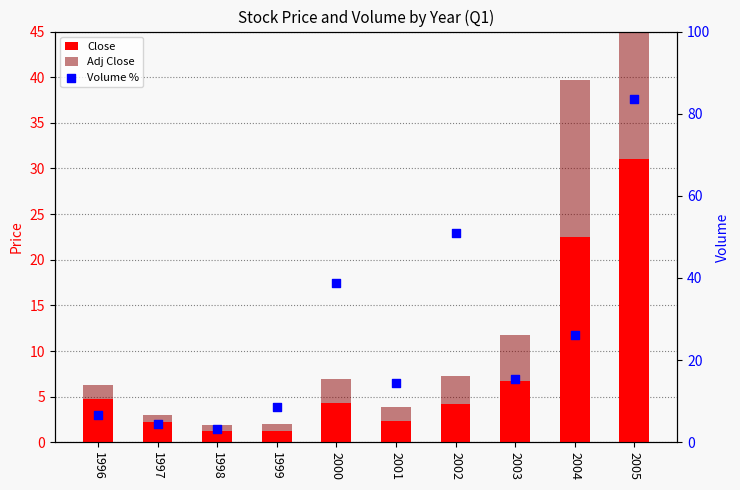

Is the value of Adj Close at 1999 greater than the value of Volume % at 2000?

No